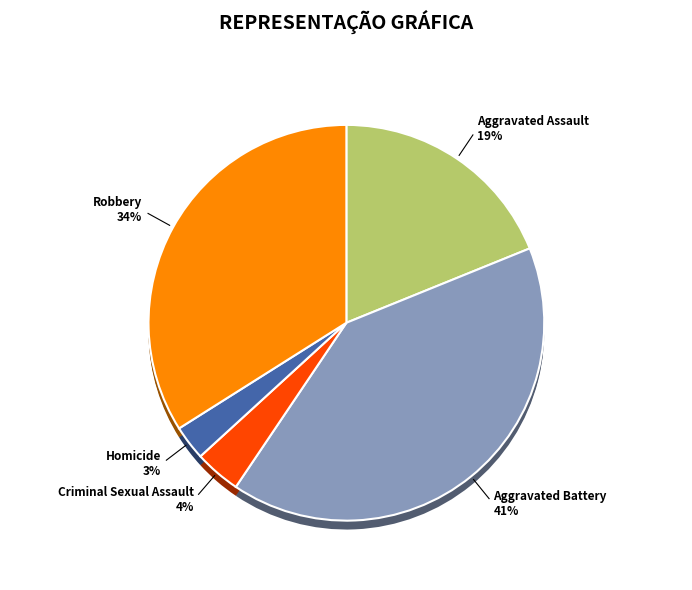

Which slice is the smallest?

Homicide